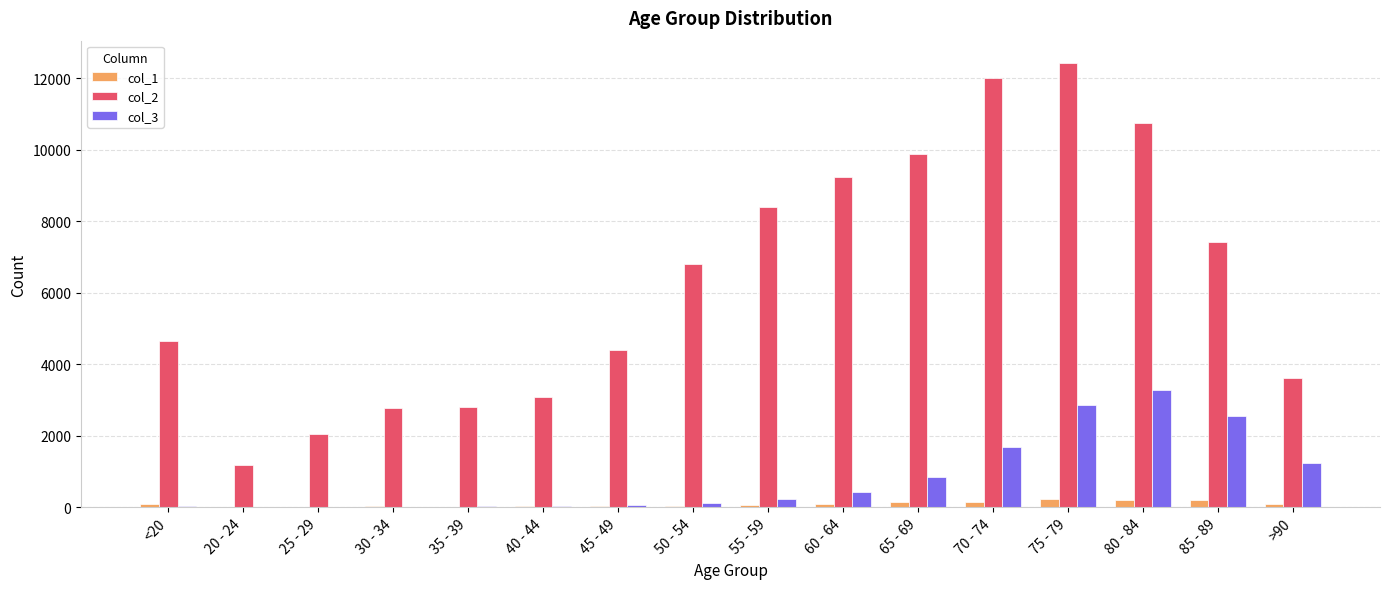

True or false: col_2 has a value of 4396 at 45 - 49.

True